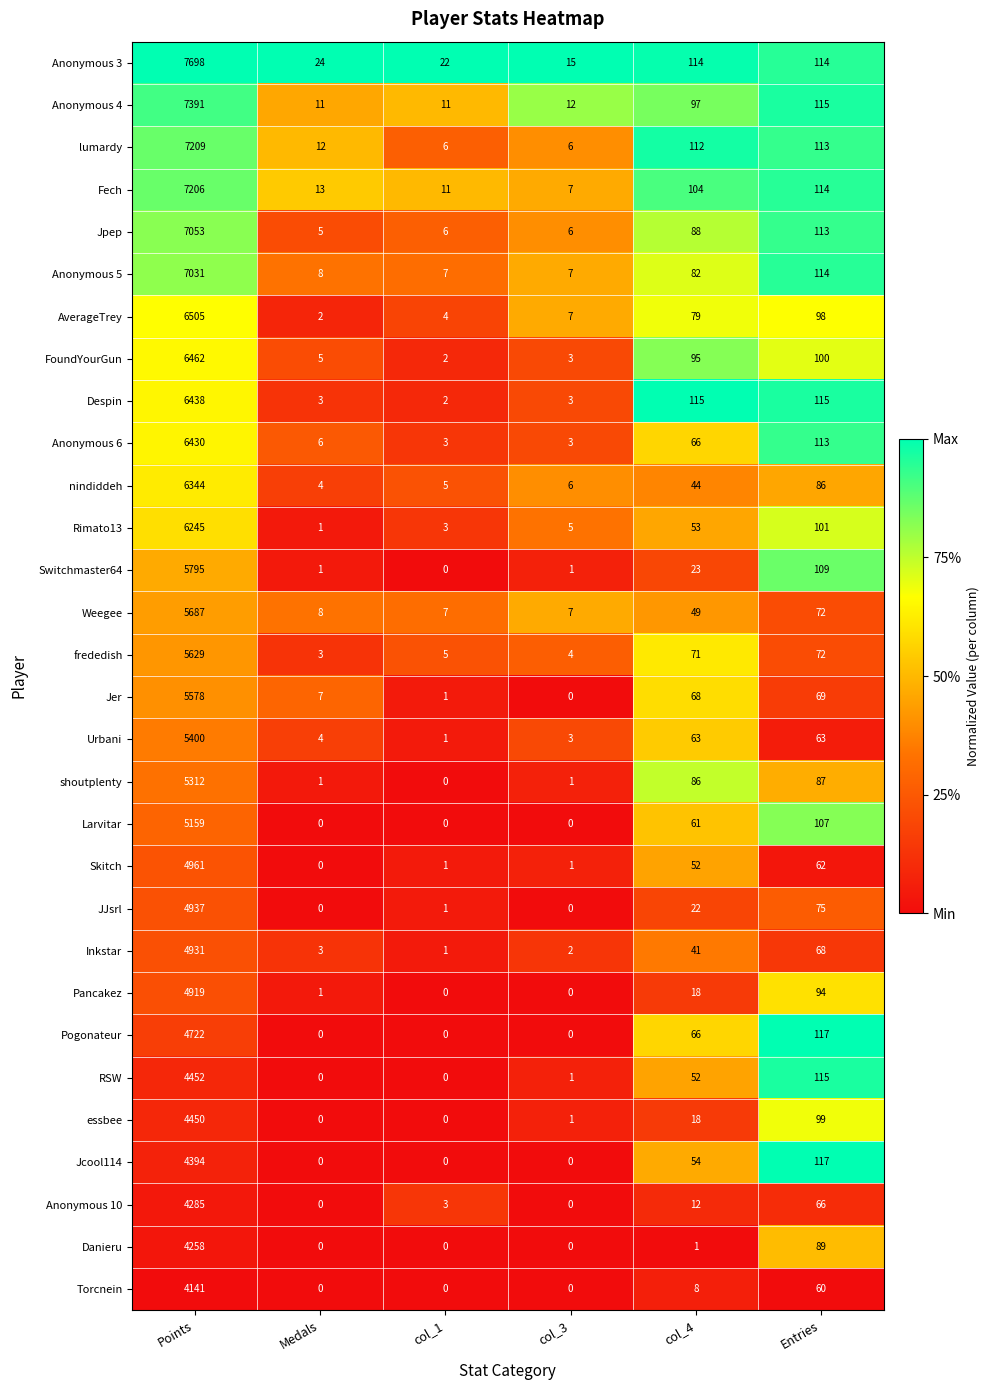

What is the total value across all series at col_4?

1814